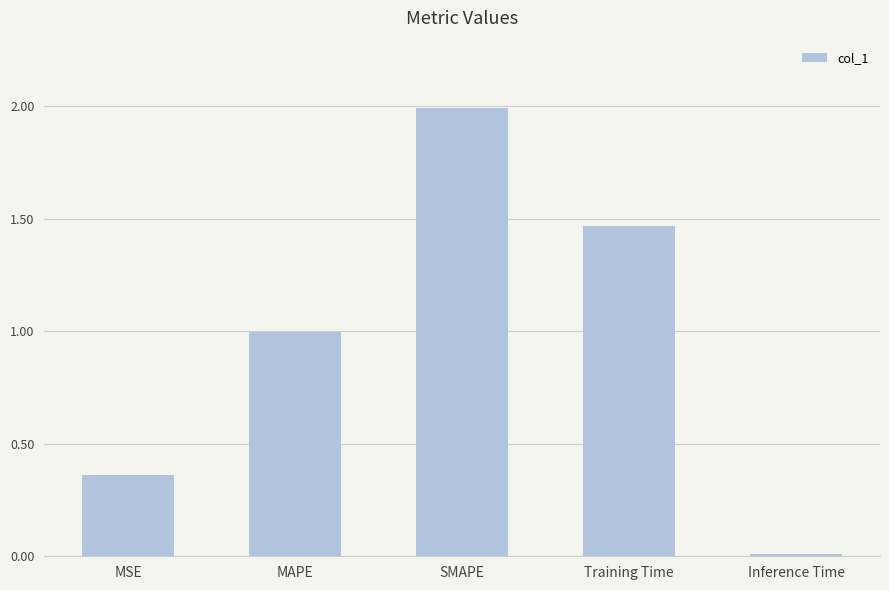

List the labels in order of value, smallest first.

Inference Time, MSE, MAPE, Training Time, SMAPE